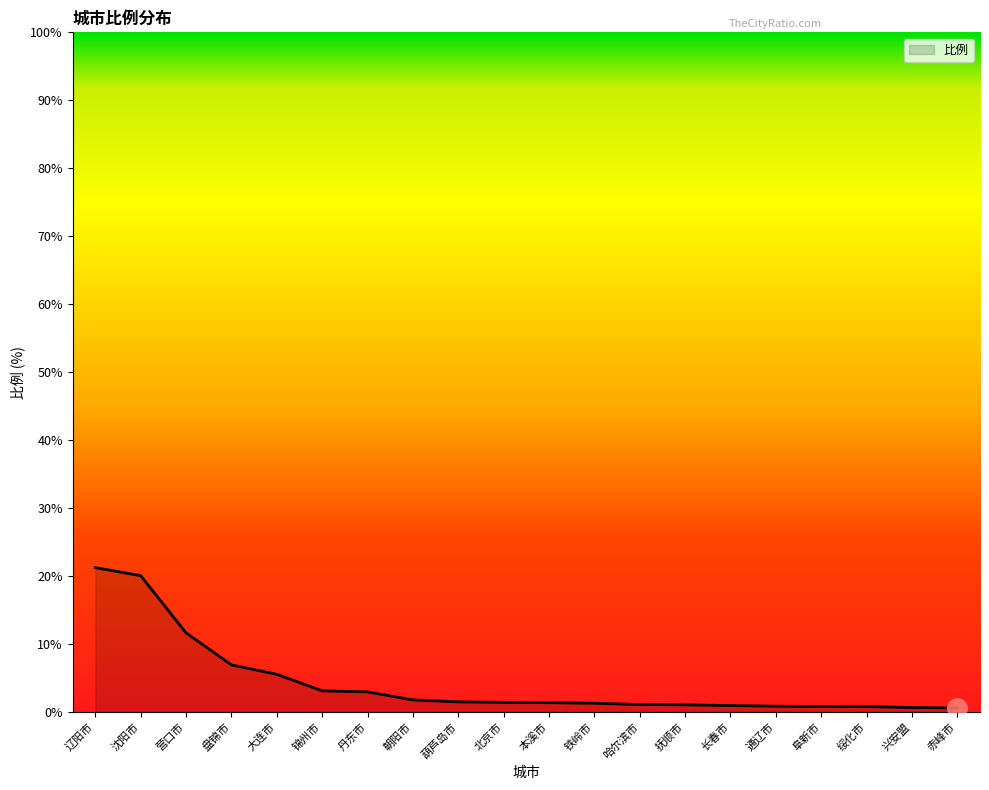

What is the change in value from 大连市 to 铁岭市?

-4.3